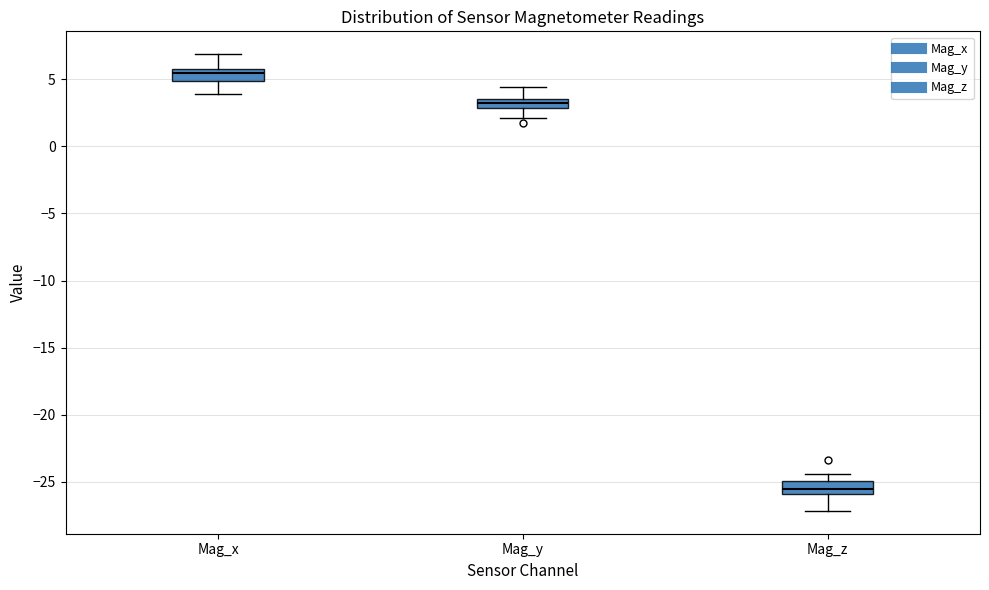

Where is the upper edge of the box for Mag_z on the y-axis? The values are not printed on the chart, so give them approximately, as read against the axis.

-25.0